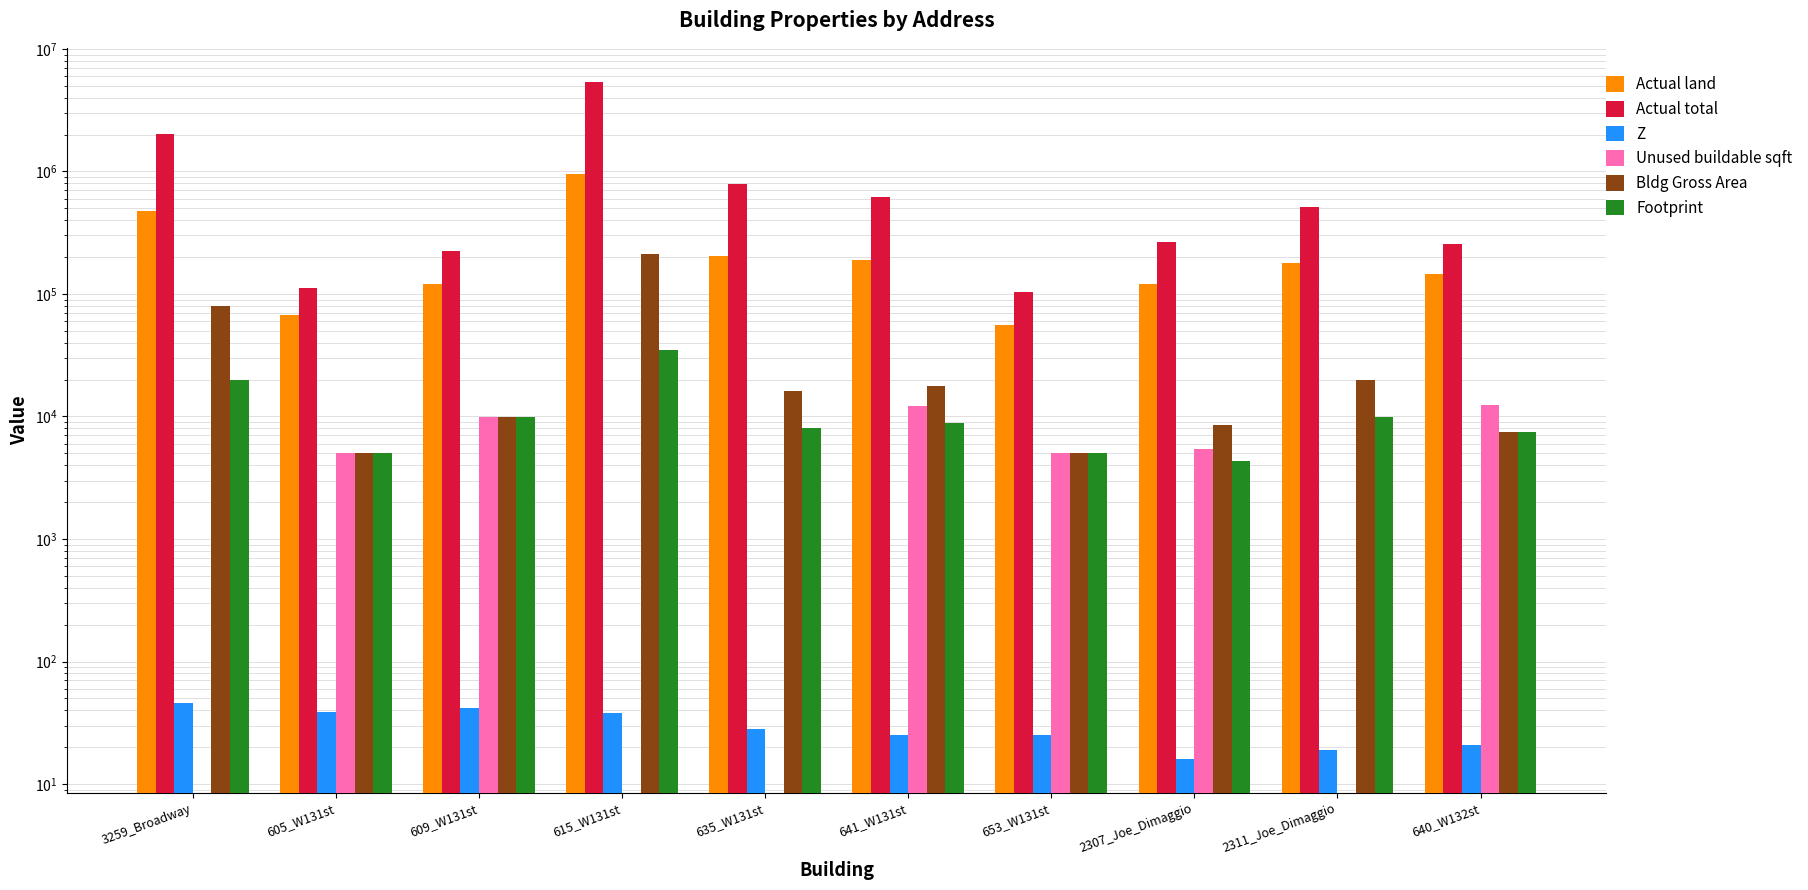

Count the Unused buildable sqft values in the range 0 to 9992.

8